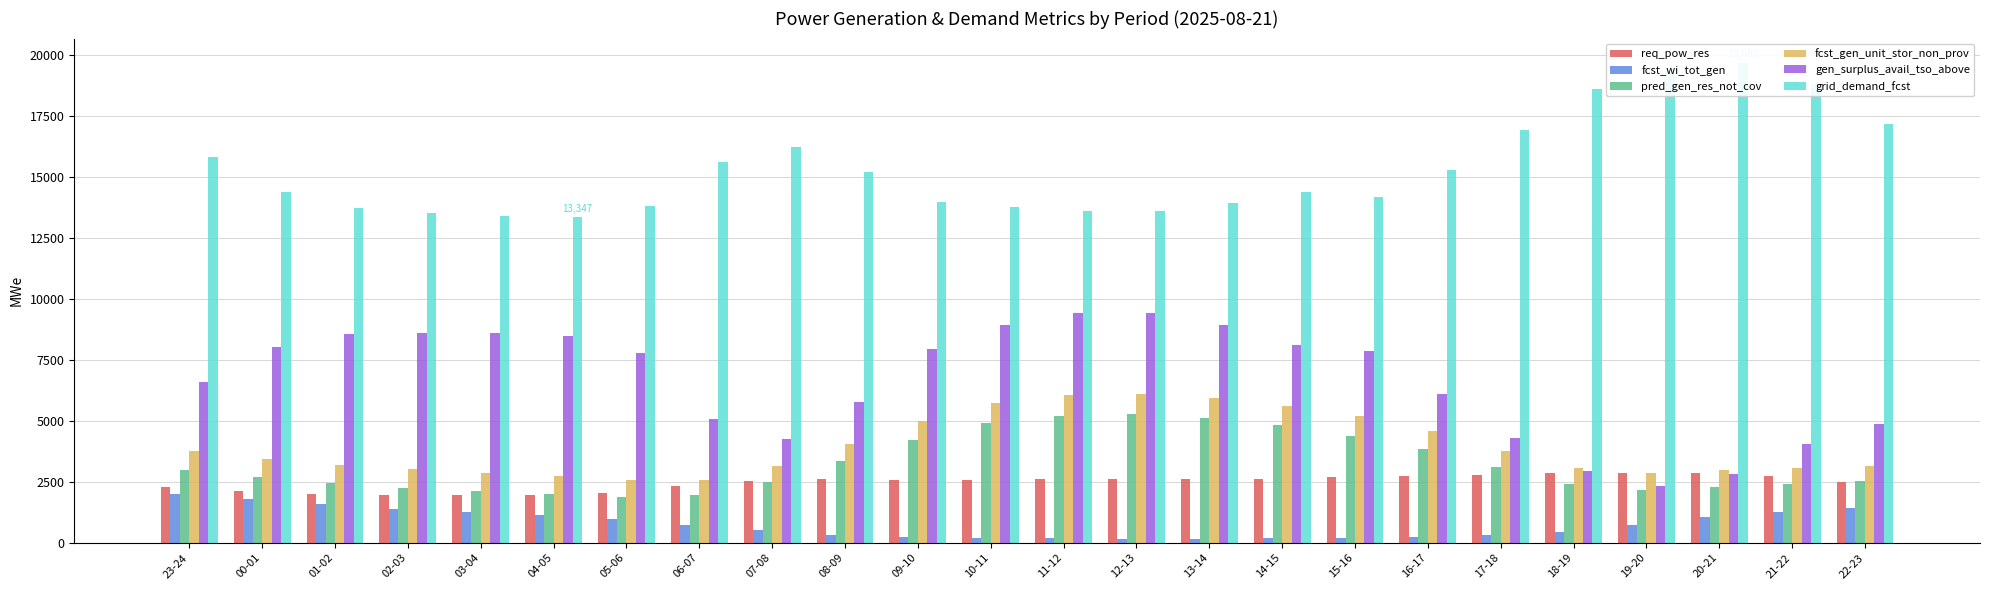

Which label corresponds to the largest value in the chart?

20-21